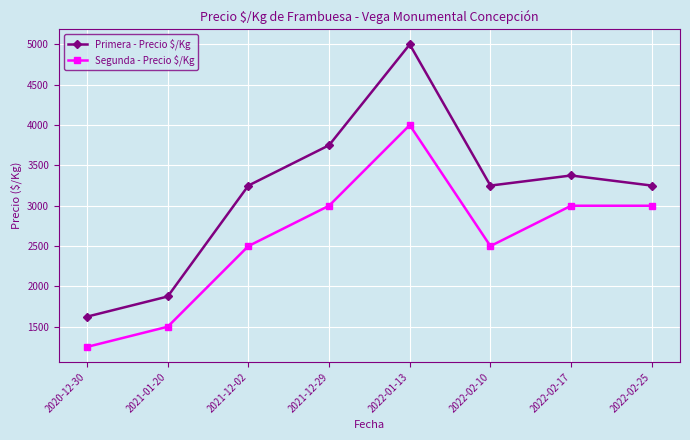

How many Segunda - Precio $/Kg values are between 2500 and 3000?

5